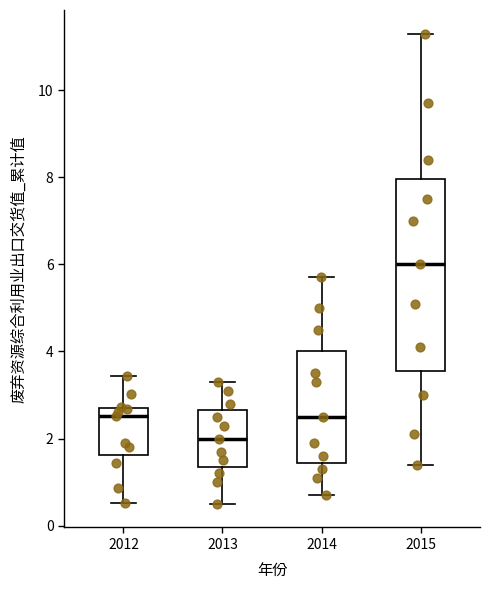

Reading left to right, transcribe this box plot: for each box, give where its median line is, the range the box spans, and where its two whiskers end, as read against the y-axis. The values are not printed on the chart, so give them approximately, as read against the axis.

2012: median 2.6, box 1.6 to 2.8, whiskers 0.6 to 3.4
2013: median 2.0, box 1.4 to 2.6, whiskers 0.6 to 3.4
2014: median 2.6, box 1.4 to 4.0, whiskers 0.8 to 5.8
2015: median 6.0, box 3.6 to 8.0, whiskers 1.4 to 11.4